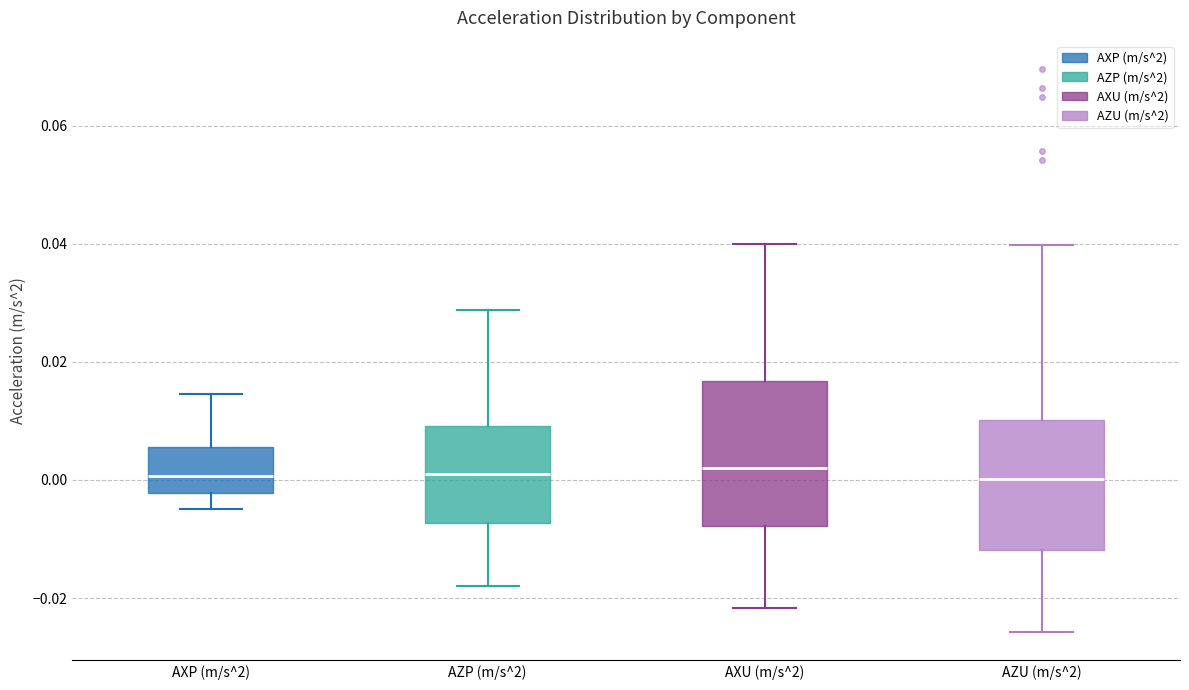

Reading left to right, transcribe this box plot: for each box, give where its median line is, the range the box spans, and where its two whiskers end, as read against the y-axis. The values are not printed on the chart, so give them approximately, as read against the axis.

AXP (m/s^2): median 0.000, box -0.002 to 0.006, whiskers -0.004 to 0.014
AZP (m/s^2): median 0.002, box -0.008 to 0.010, whiskers -0.018 to 0.028
AXU (m/s^2): median 0.002, box -0.008 to 0.016, whiskers -0.022 to 0.040
AZU (m/s^2): median 0.000, box -0.012 to 0.010, whiskers -0.026 to 0.040